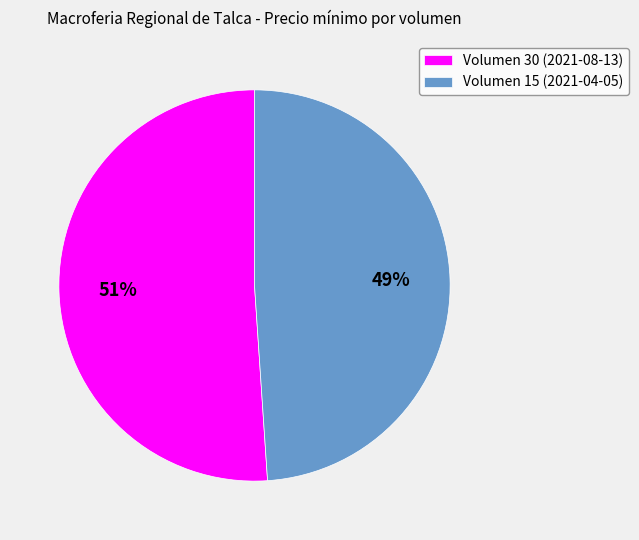

Is Volumen 15 (2021-04-05) the majority of the pie?

No